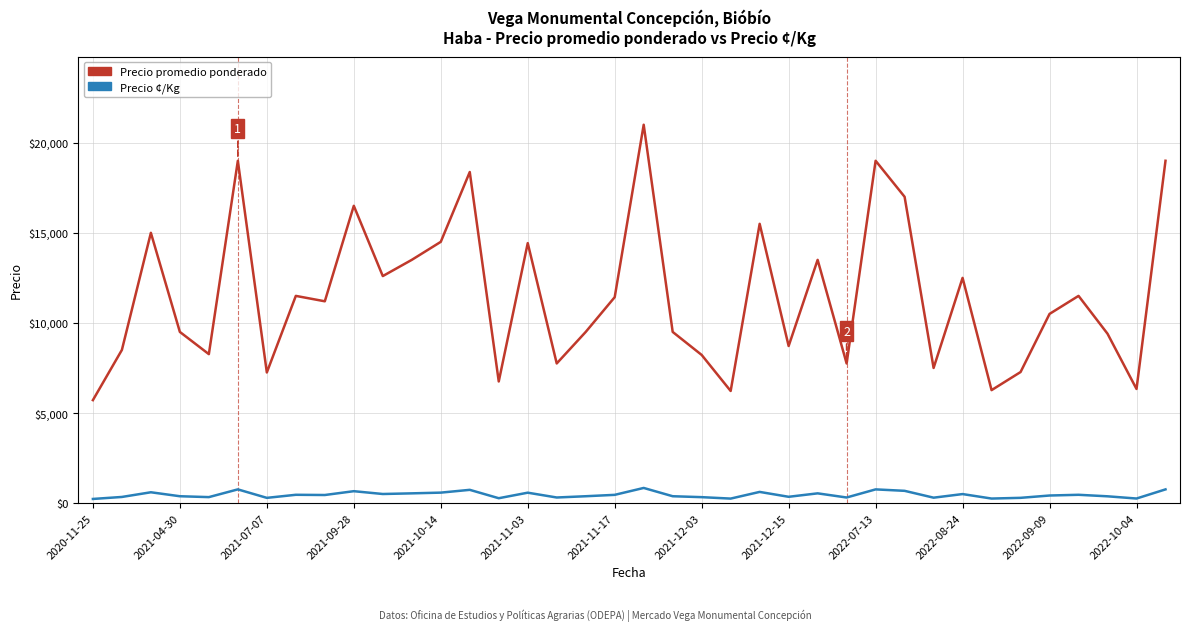

Which series has the largest total across all categories?

Precio promedio ponderado